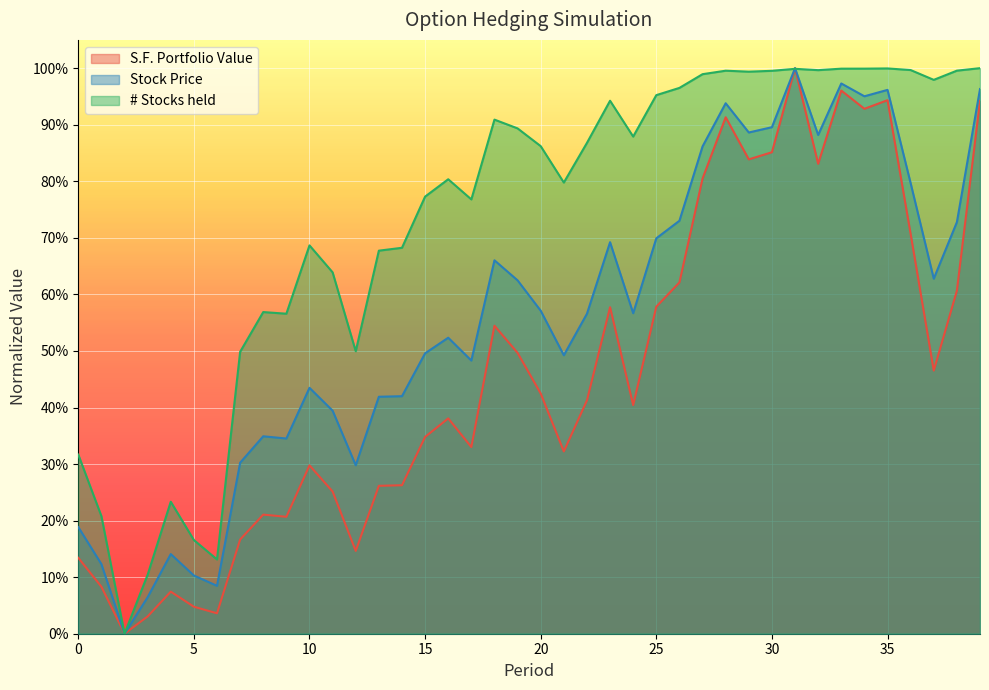

Which series has the widest spread of values?

S.F. Portfolio Value